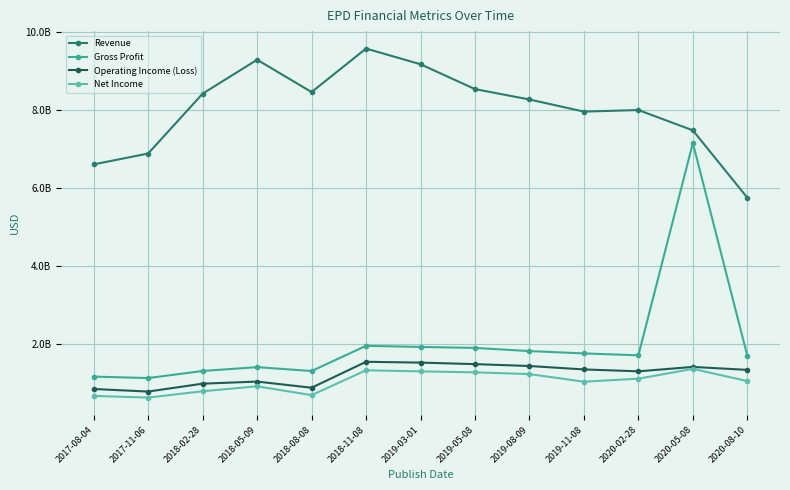

Is this an area chart (filled region under the line)?

No